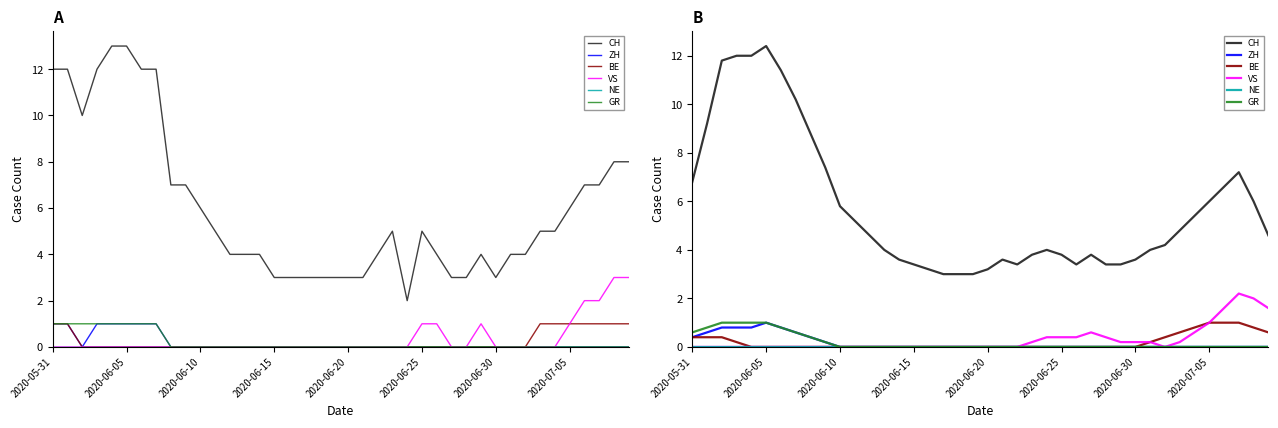

Between 16 and 39, which series saw the biggest shift?

VS